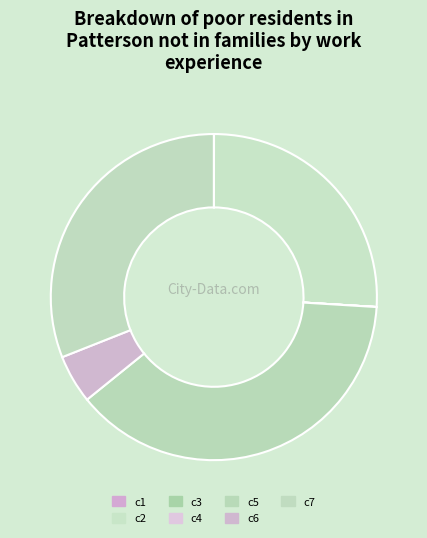

What percentage is NOT represented by c6?

95.2%